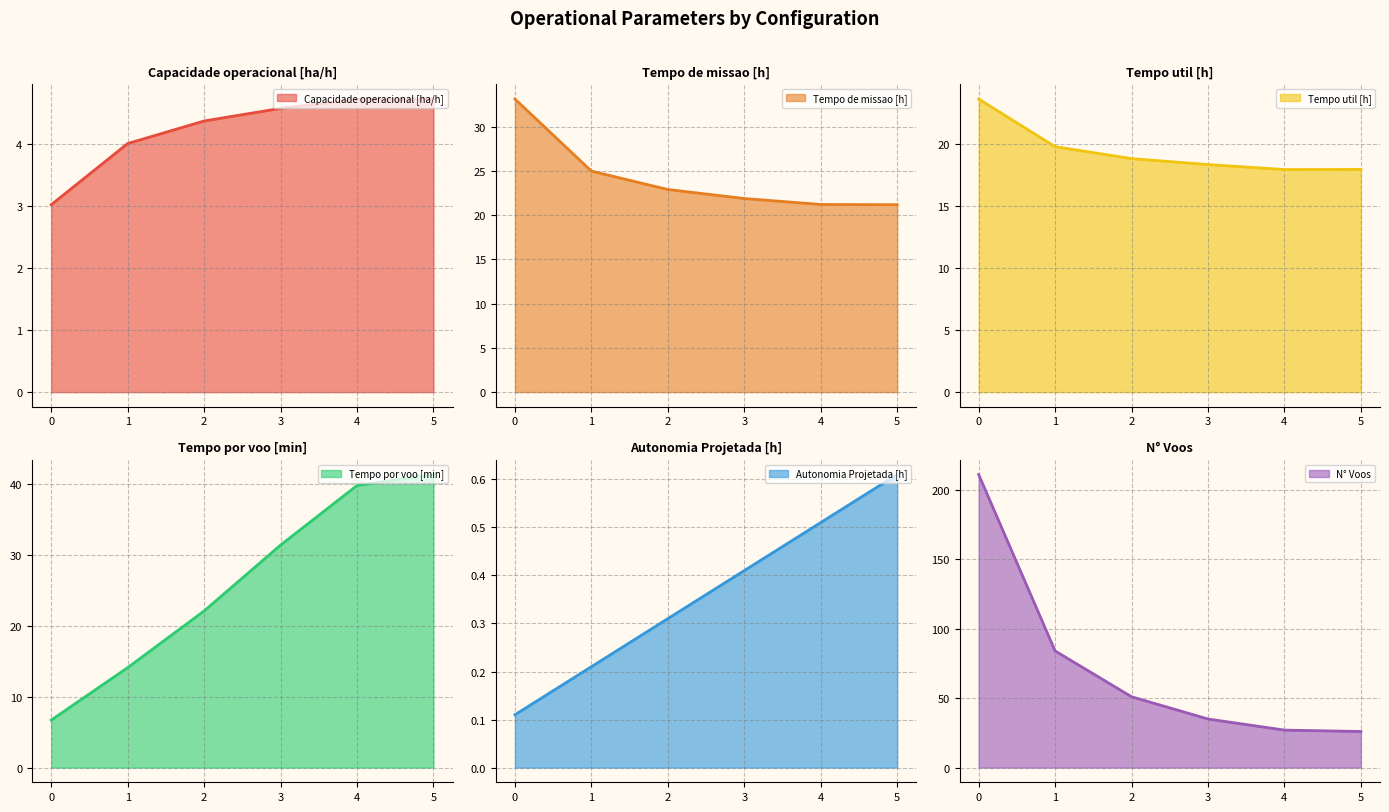

How many lines are shown in the chart?

6